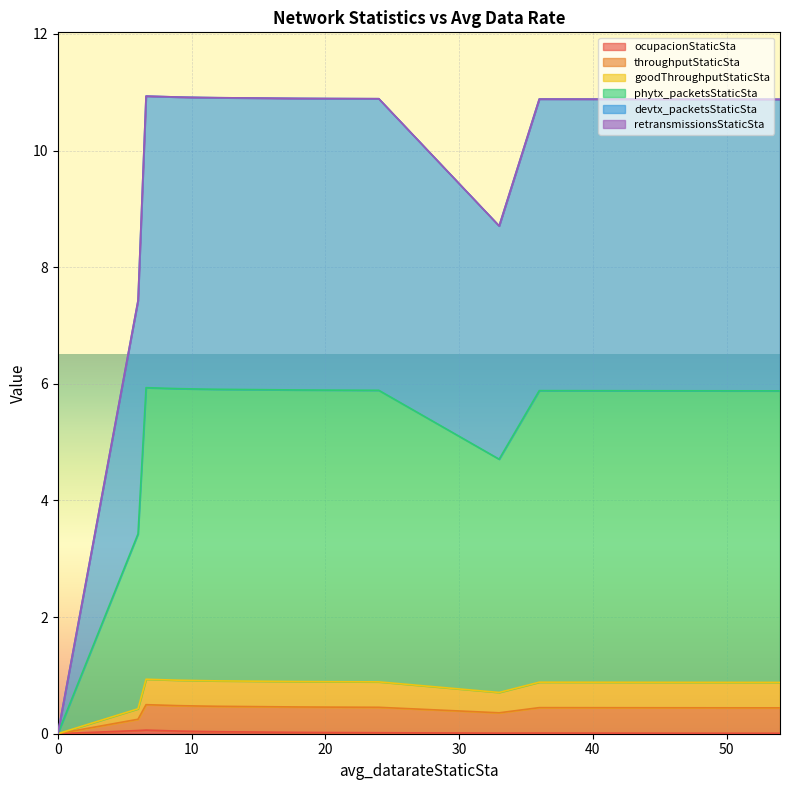

Where is devtx_packetsStaticSta nearest to the value 5?

10